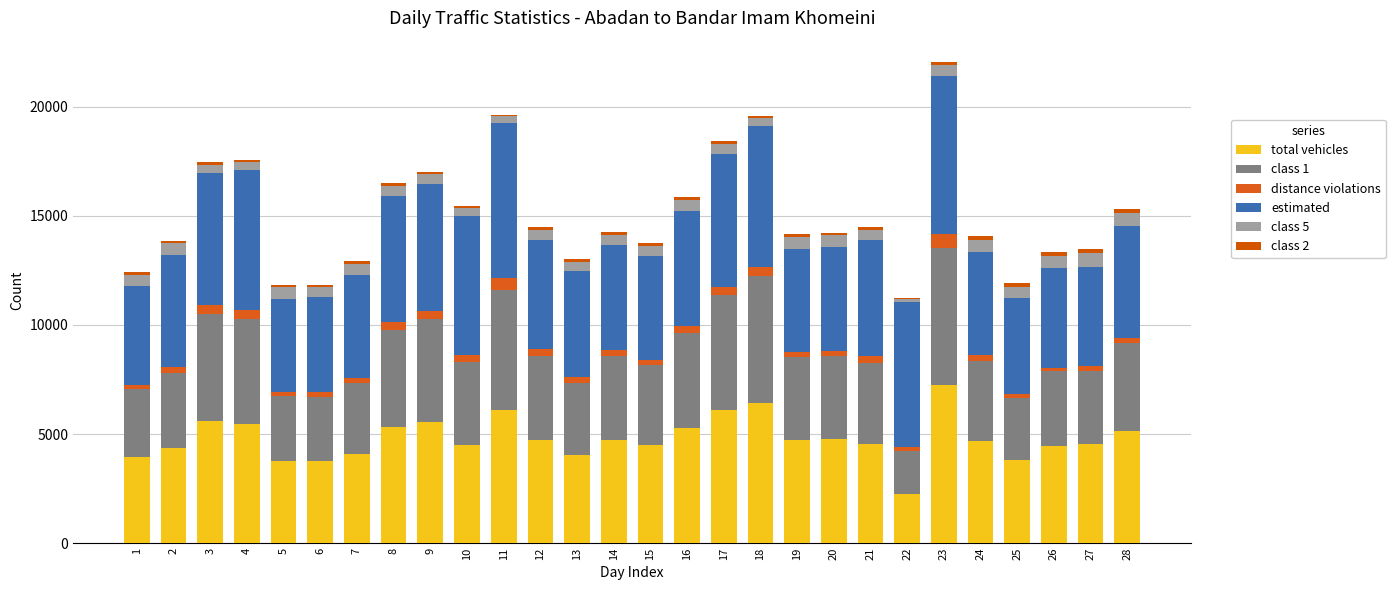

Are the bars horizontal?

No